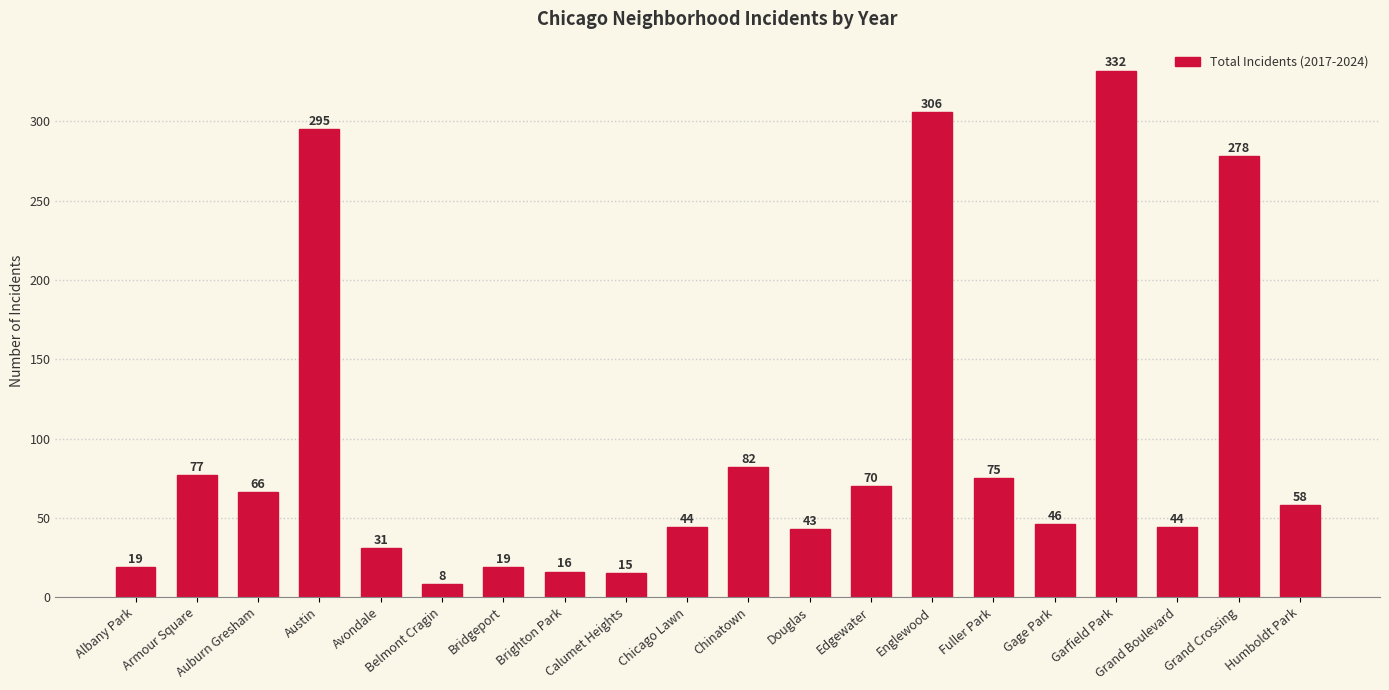

Reading right to left, list all the values displayed in this chart.

Humboldt Park=58	Grand Crossing=278	Grand Boulevard=44	Garfield Park=332	Gage Park=46	Fuller Park=75	Englewood=306	Edgewater=70	Douglas=43	Chinatown=82	Chicago Lawn=44	Calumet Heights=15	Brighton Park=16	Bridgeport=19	Belmont Cragin=8	Avondale=31	Austin=295	Auburn Gresham=66	Armour Square=77	Albany Park=19